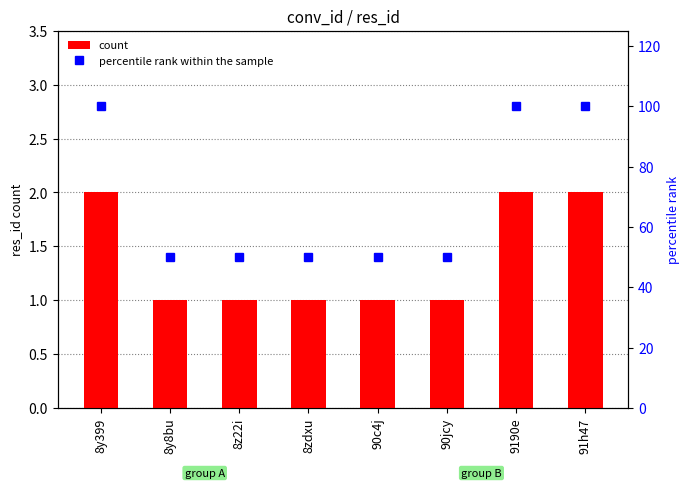

What position from the right is 90jcy?

3